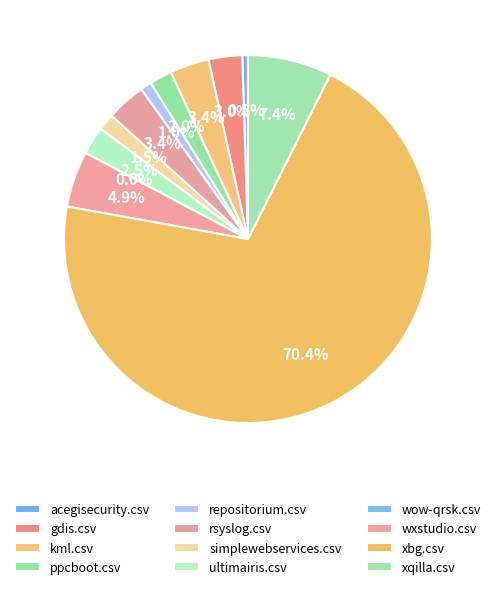

What is the largest slice in the pie chart?

xbg.csv